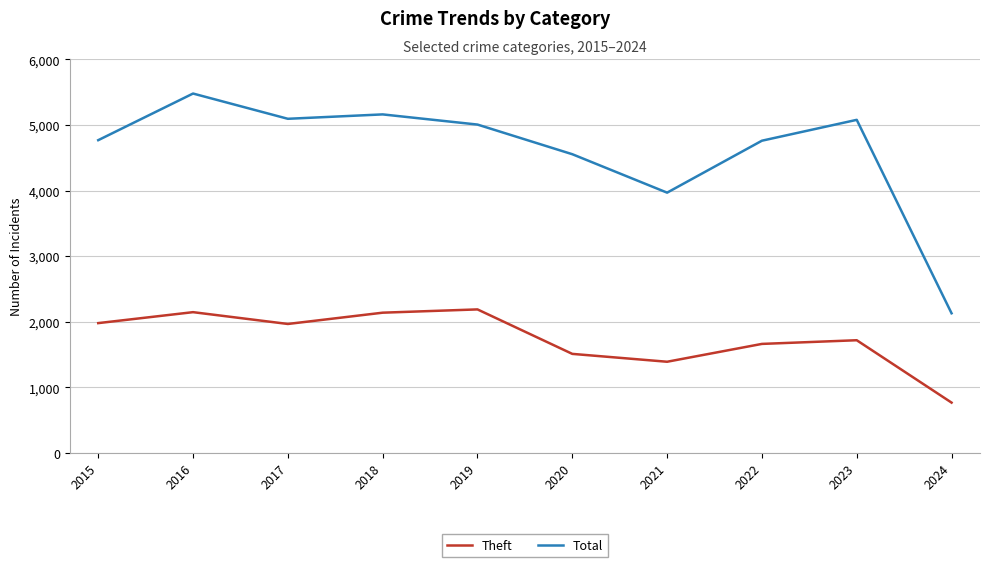

What is the minimum value for Theft?

769